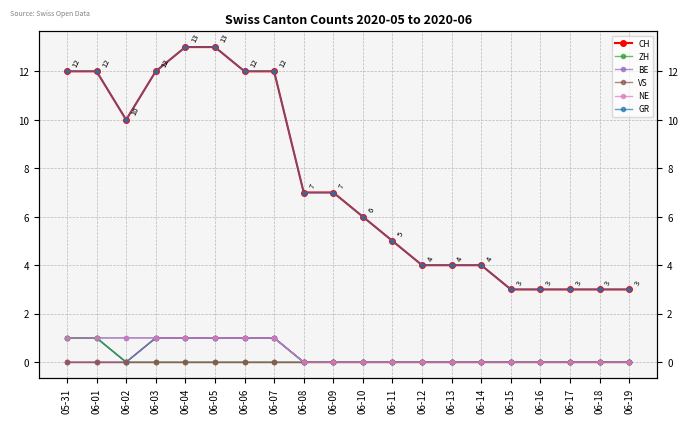

True or false: VS has more than 1 interior local peaks.

False